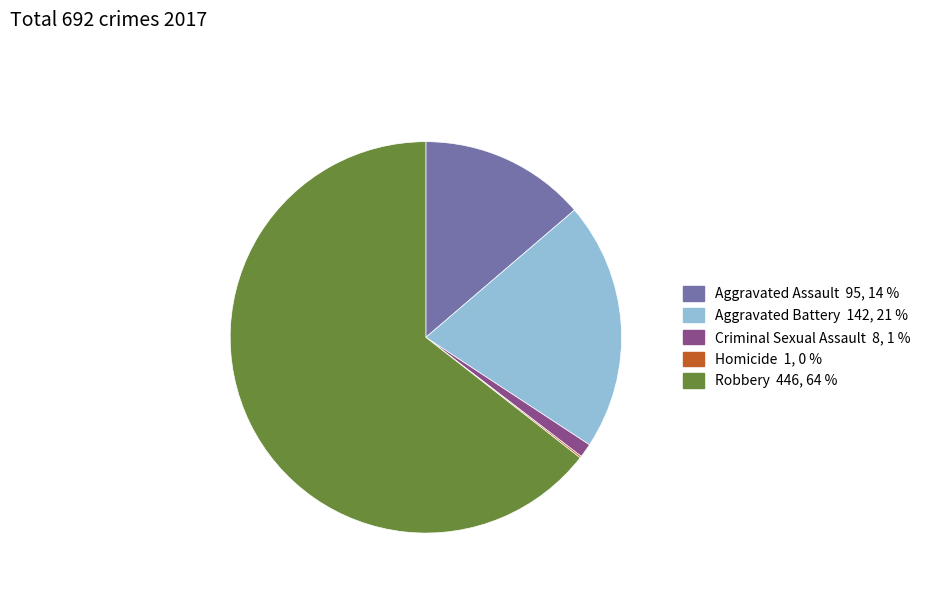

What is the largest slice in the pie chart?

Robbery